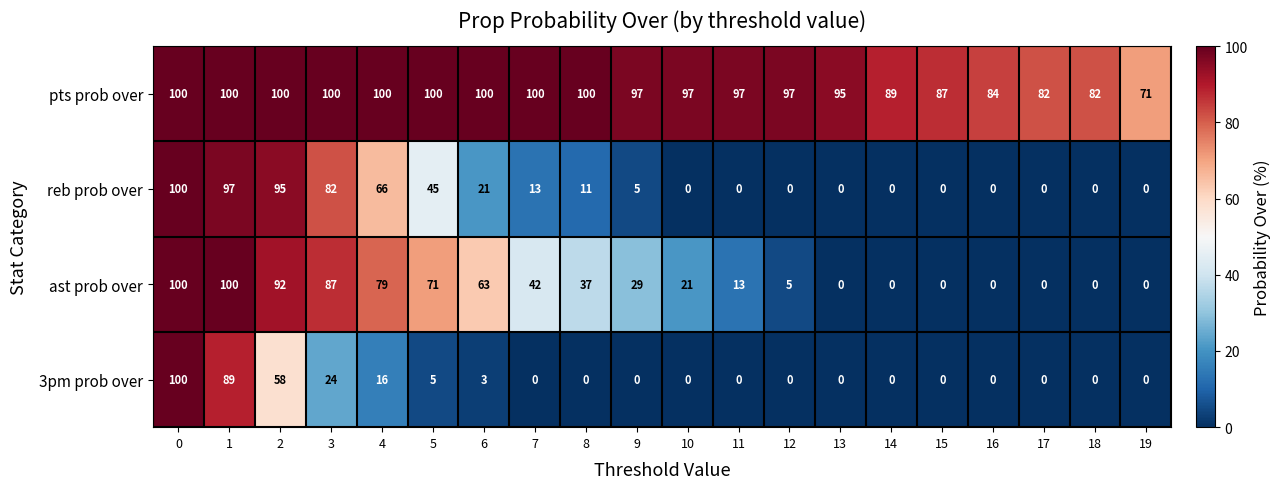

Is it true that pts prob over equals 87 at 15?

True